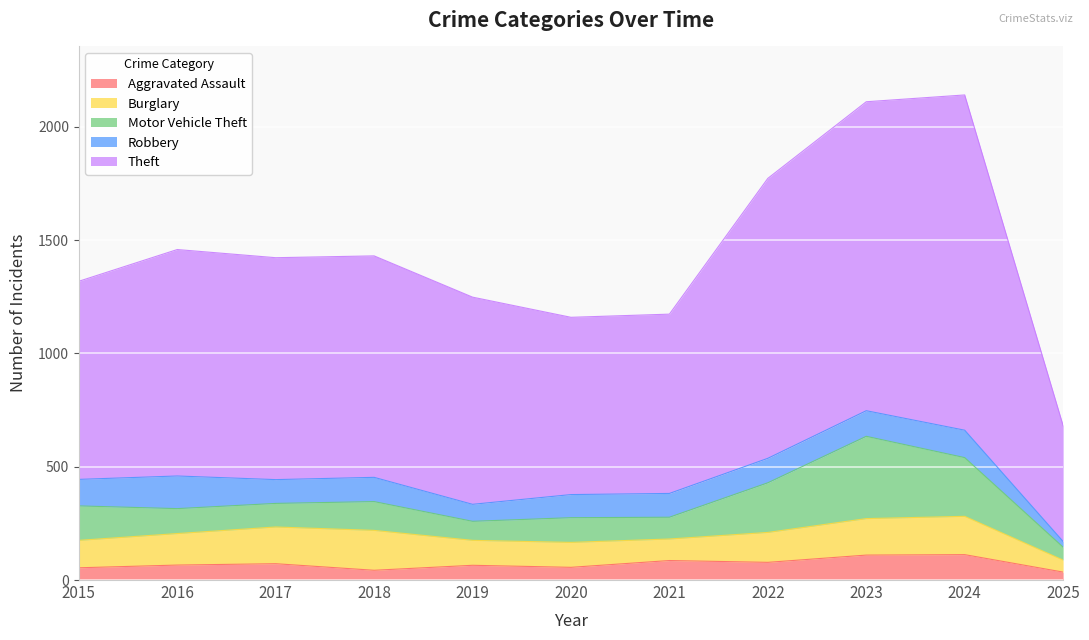

True or false: Robbery and Theft intersect in this chart.

False